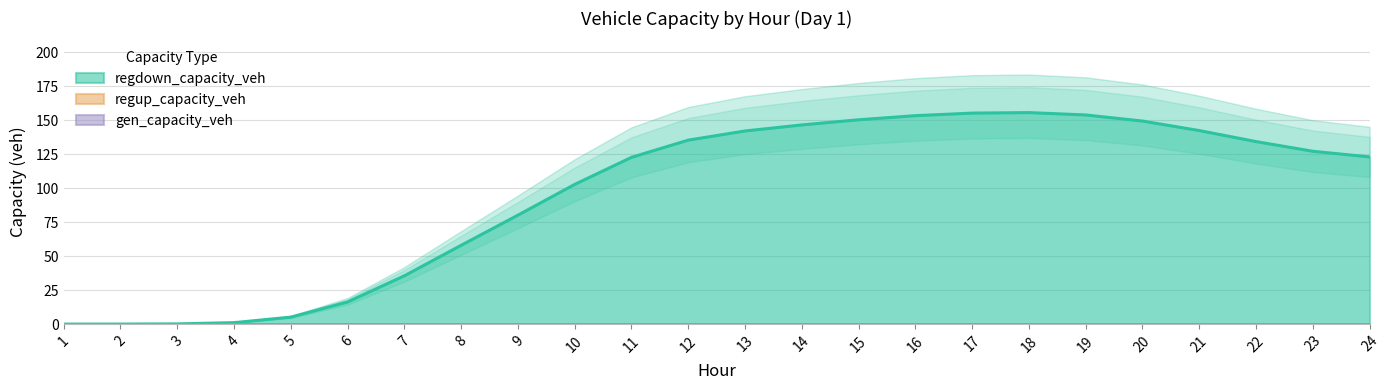

At which category does regdown_capacity_veh reach its first local peak?

18